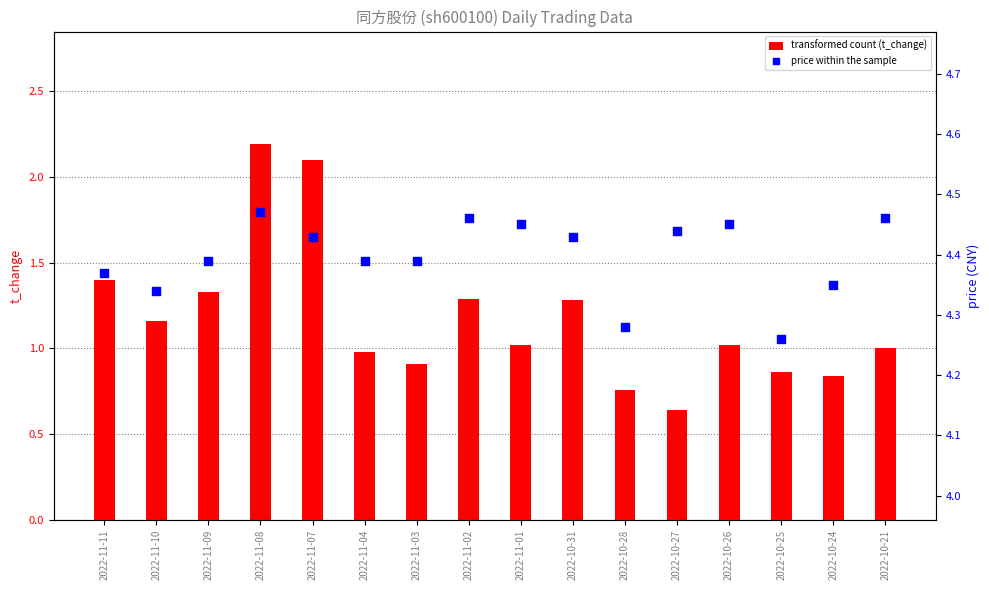

Which series contains the lowest Y value?

t_change